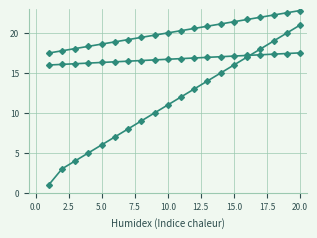

How many data points does each series have?

20